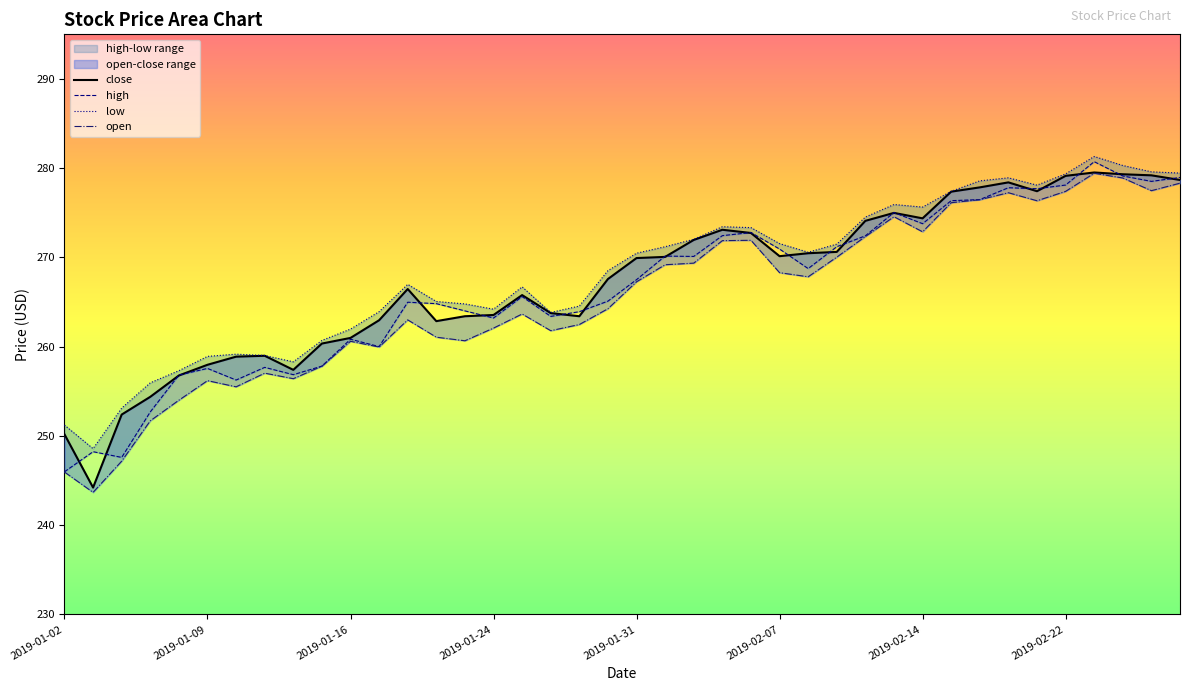

What is the sum of the low values at 2019-01-16 and 2019-02-19?

540.5